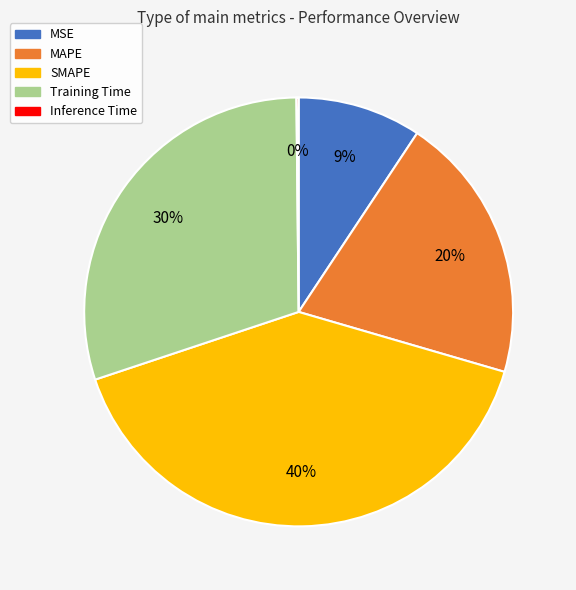

Is it true that Training Time is 45% of the pie?

False